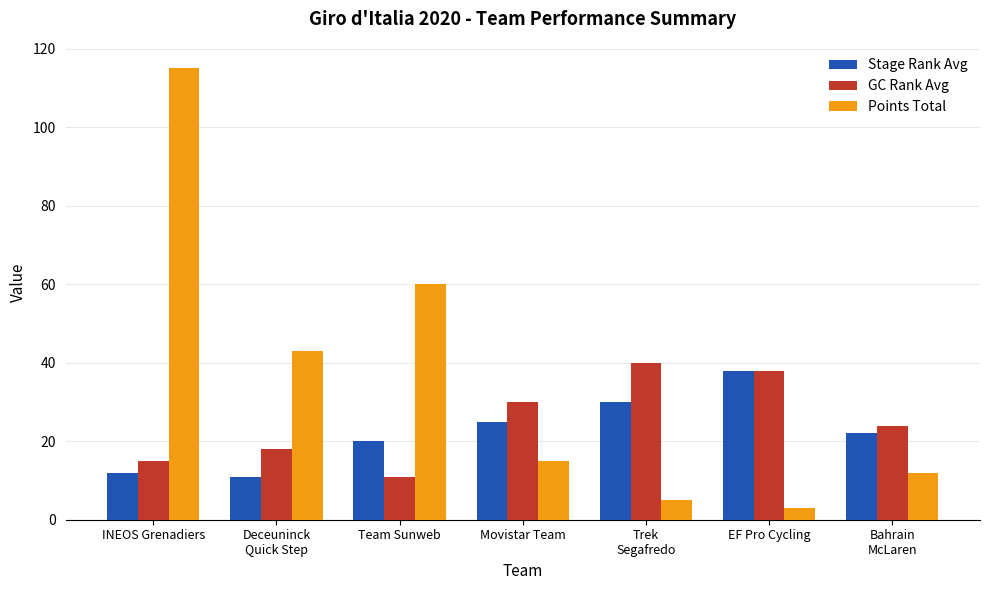

What is the sum of all Stage Rank Avg values?

158